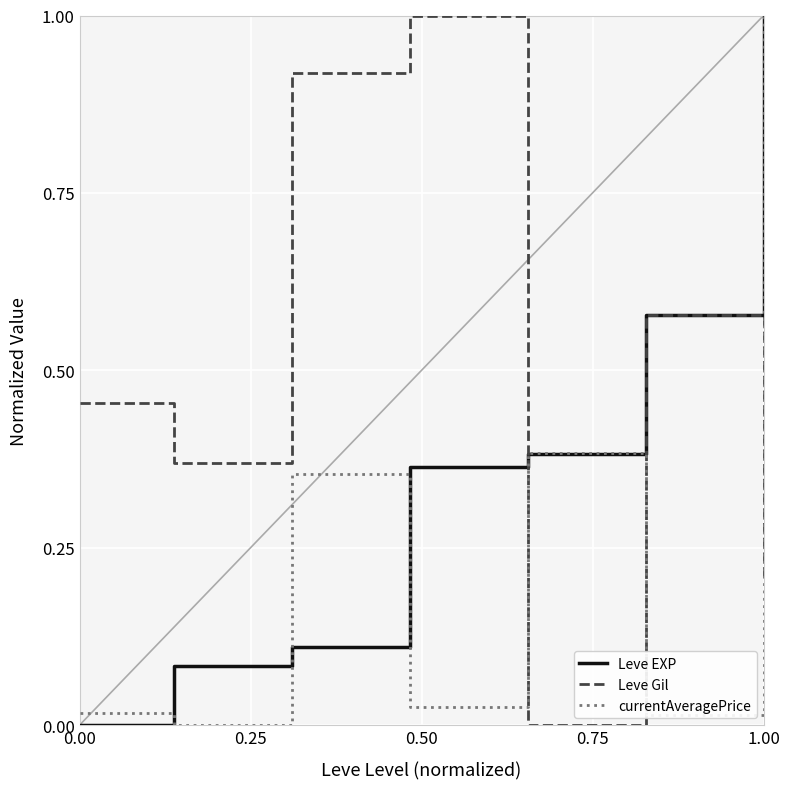

Rank the series by their average value, from lowest to highest.

currentAveragePrice, Leve EXP, Leve Gil